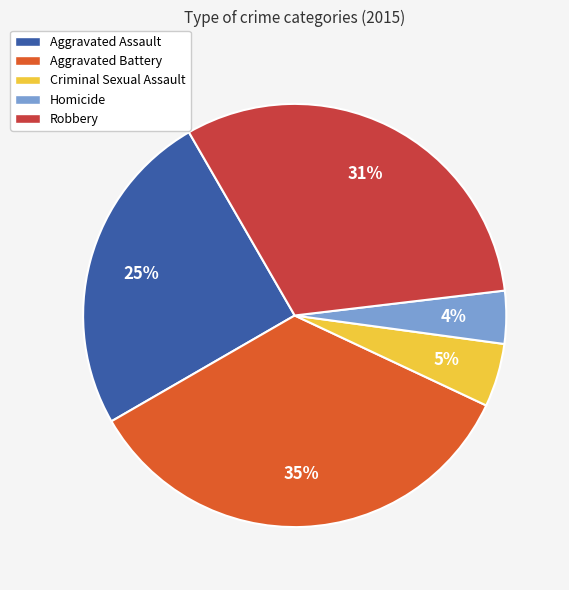

Which has a higher value, Aggravated Battery or Criminal Sexual Assault?

Aggravated Battery